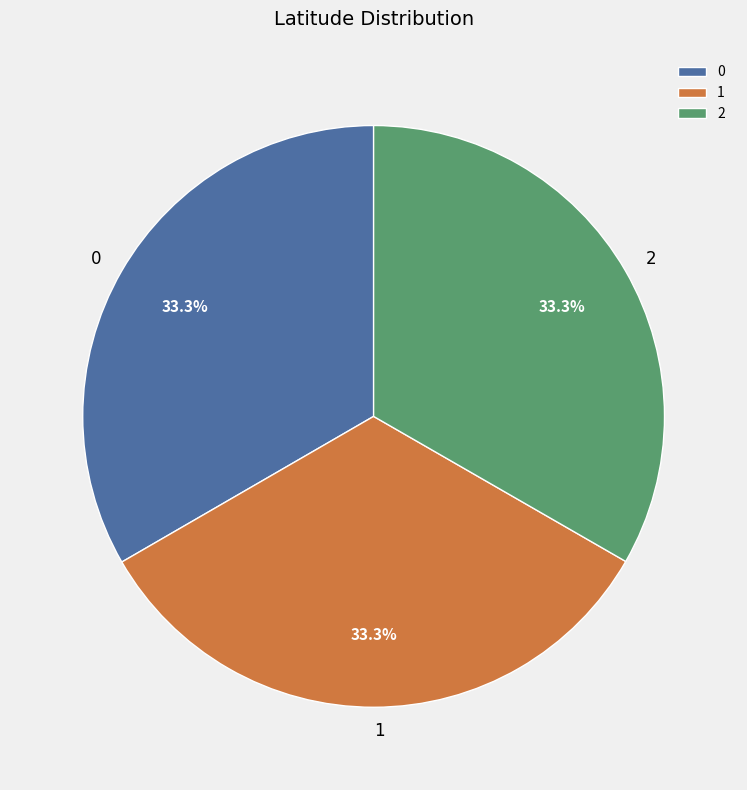

What percentage do 2 and 0 together represent?

66.7%